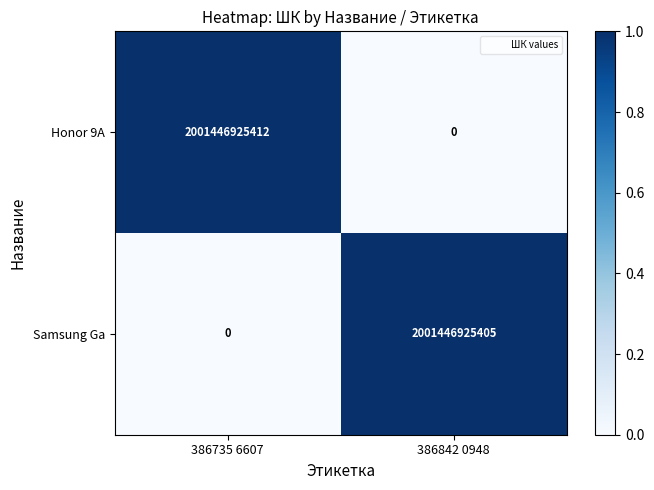

Rank the series at 386735 6607 from highest to lowest value.

Honor 9A, Samsung Ga